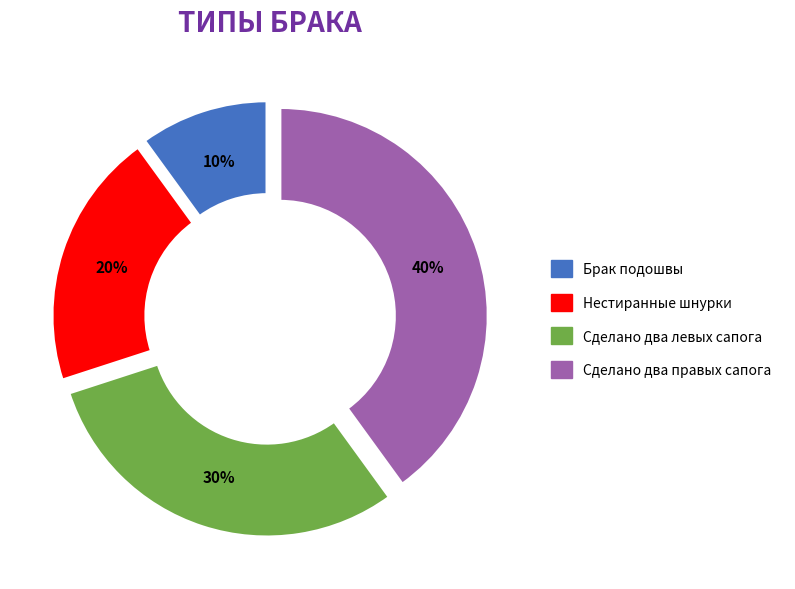

True or false: Сделано два правых сапога accounts for 33% of the total.

False